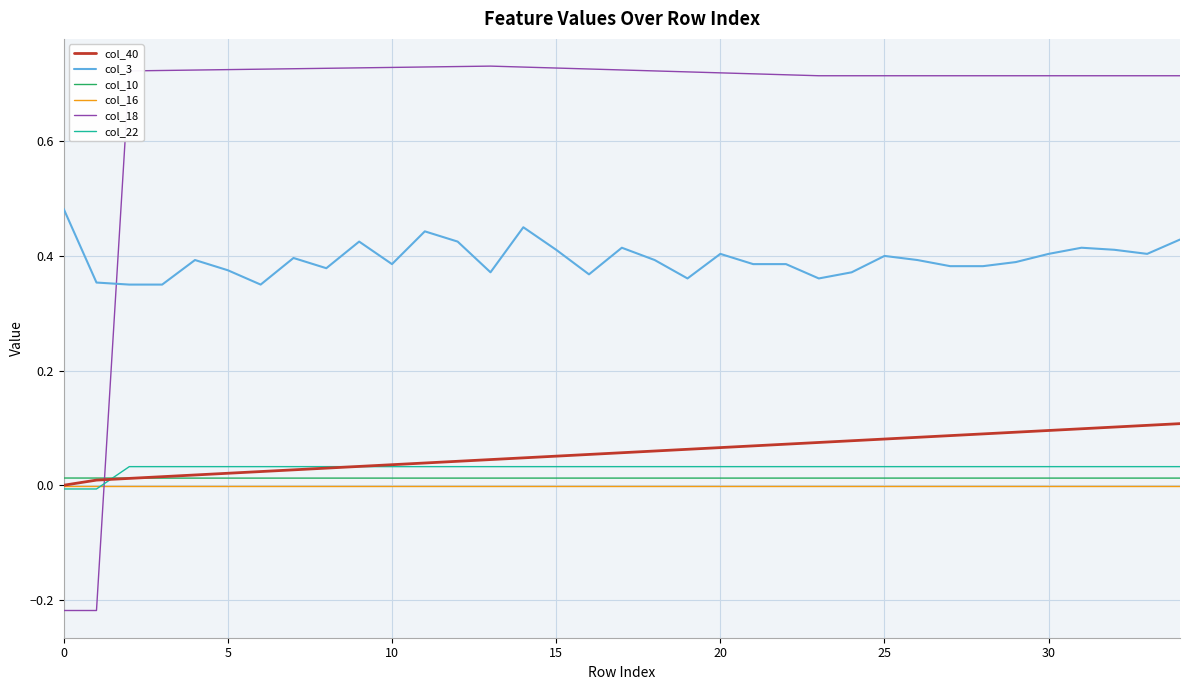

How many col_3 values are between 0 and 1?

35